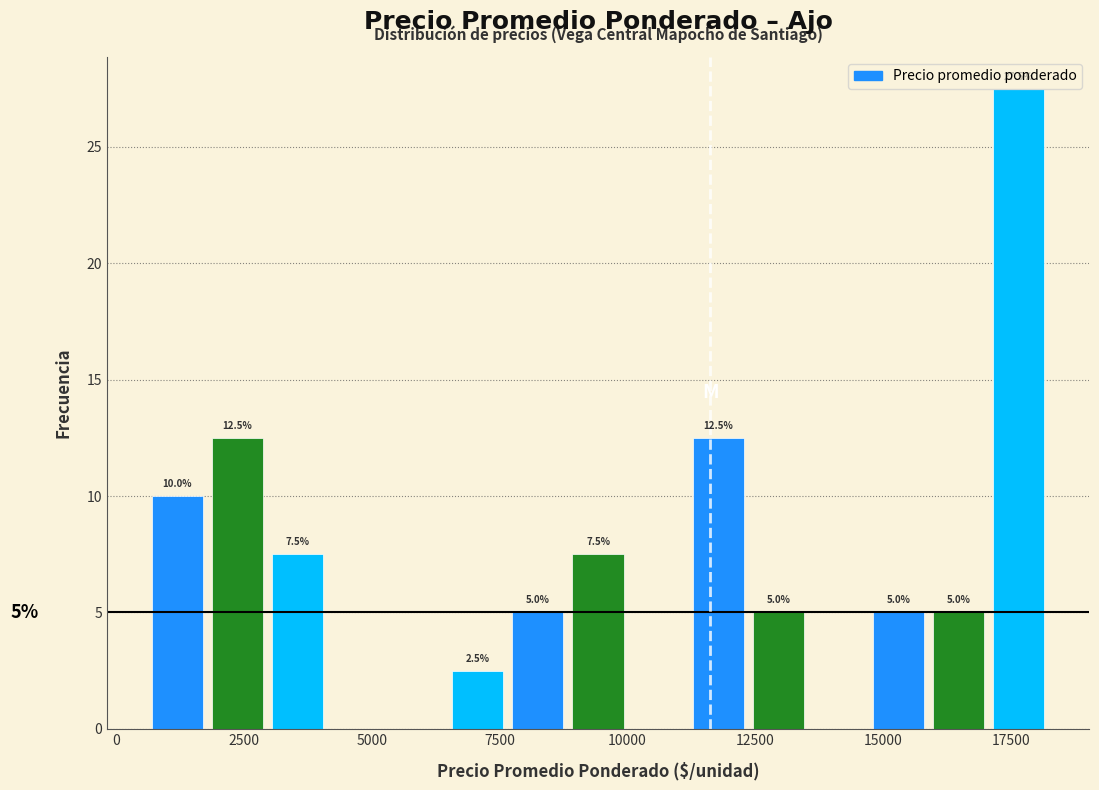

Read against the x-axis, roughly where is the centre of the tallest bar?

17500